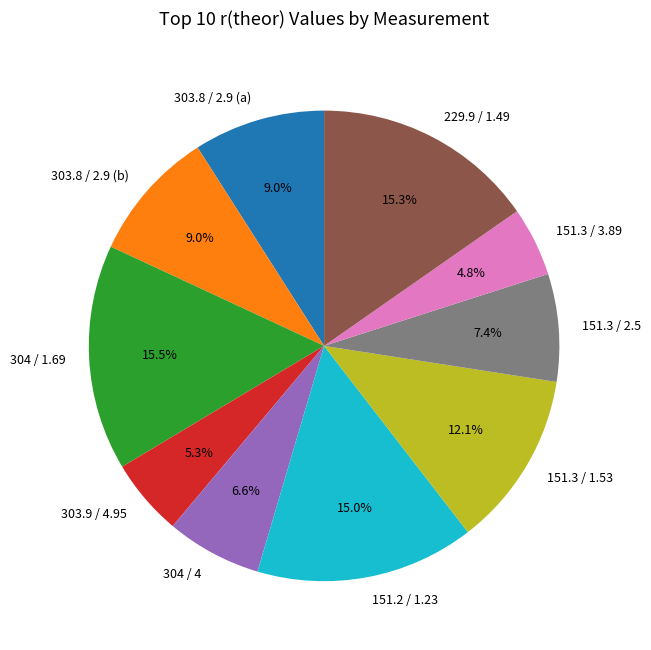

What is the ratio of the value at 304 / 4 to the value at 151.3 / 3.89?

1.4